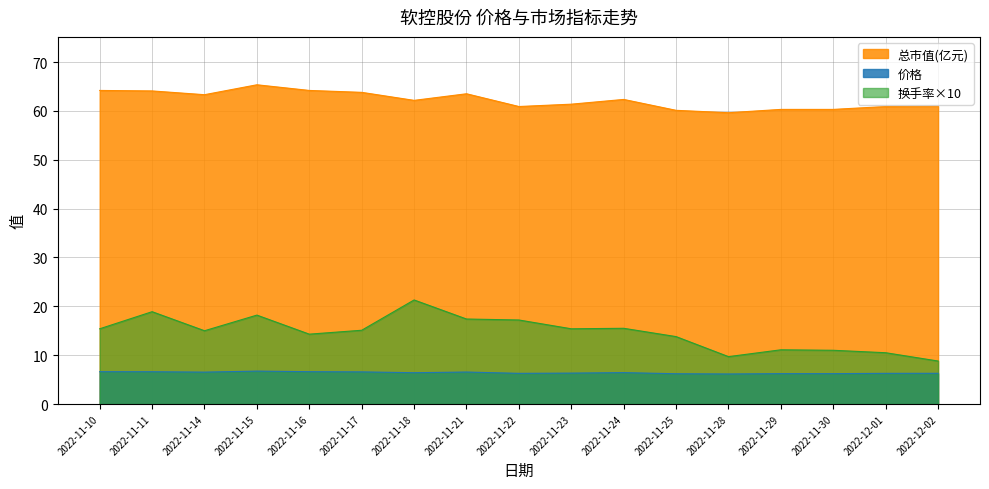

What is the label of the 9th point from the right?

2022-11-22